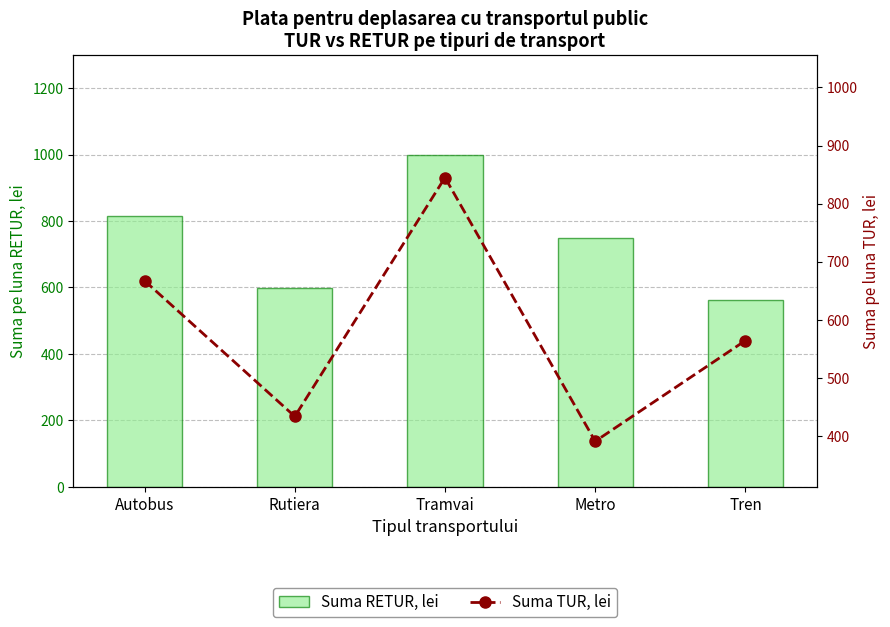

What is the difference between the Suma TUR, lei values at Tramvai and Rutiera?

411.5